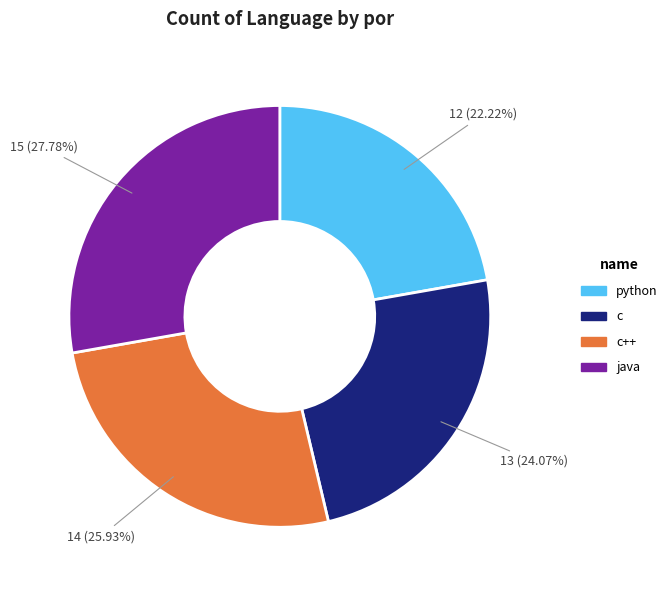

What percentage do c++ and python together represent?

48.1%